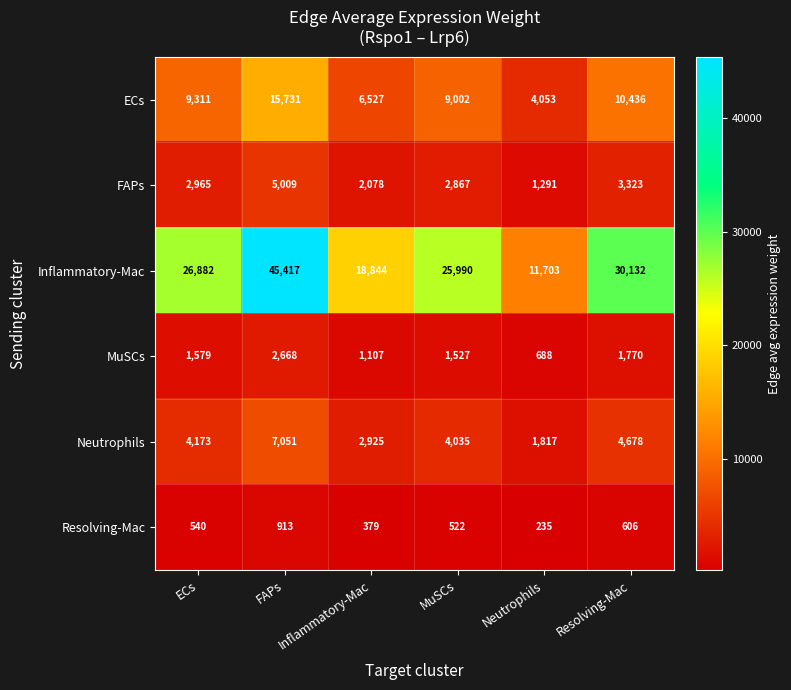

What value does the FAPs series have at ECs, to the nearest 50?

2950